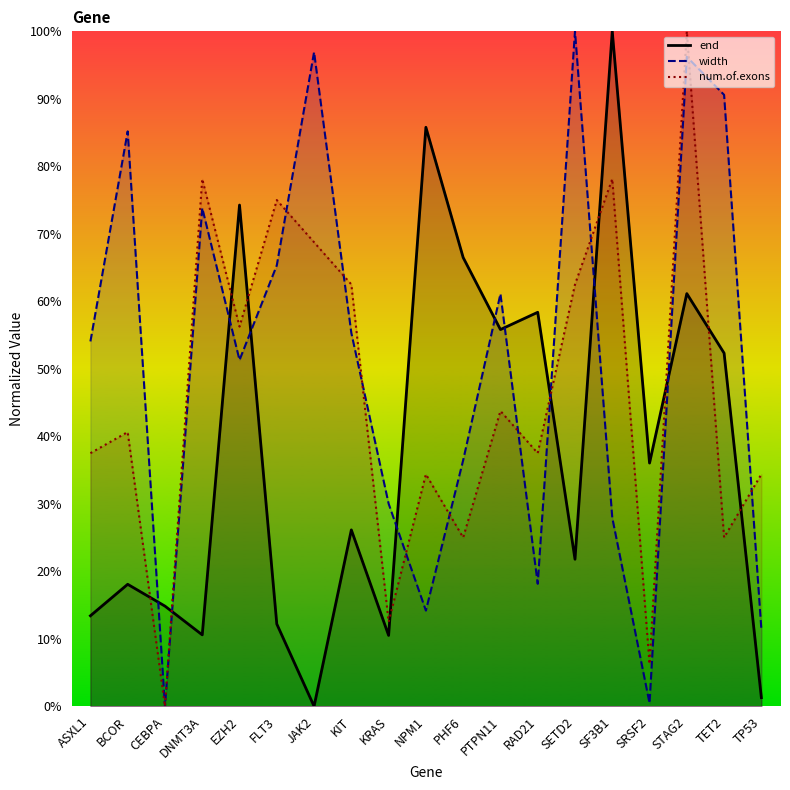

True or false: end and width intersect in this chart.

True